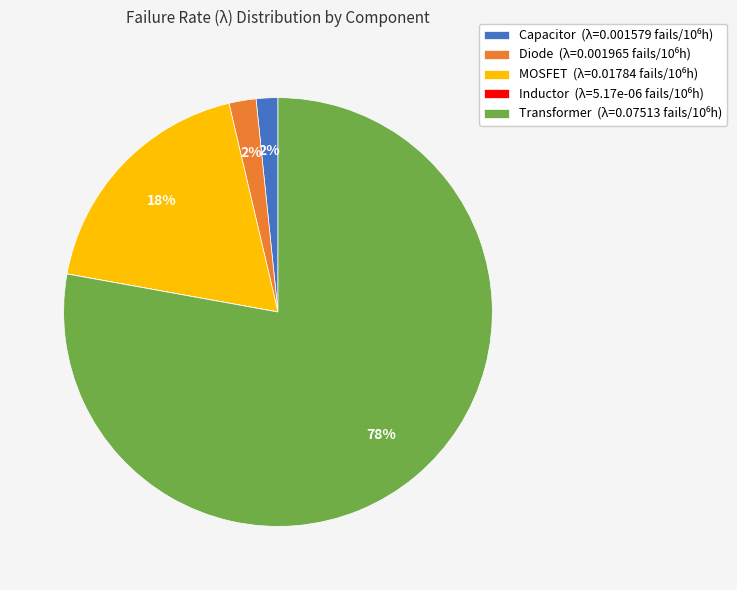

What percentage is the Transformer slice, to the nearest percent?

78%